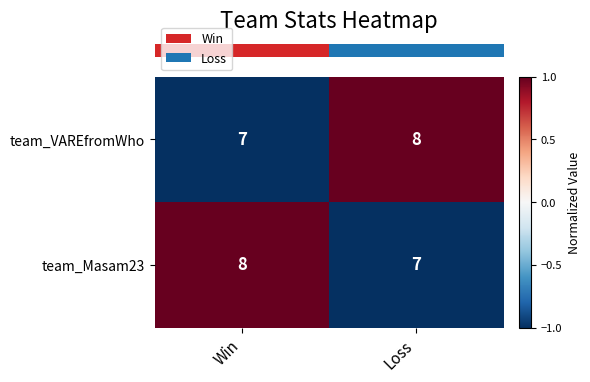

Which category has the highest value in the team_Masam23 series?

Win